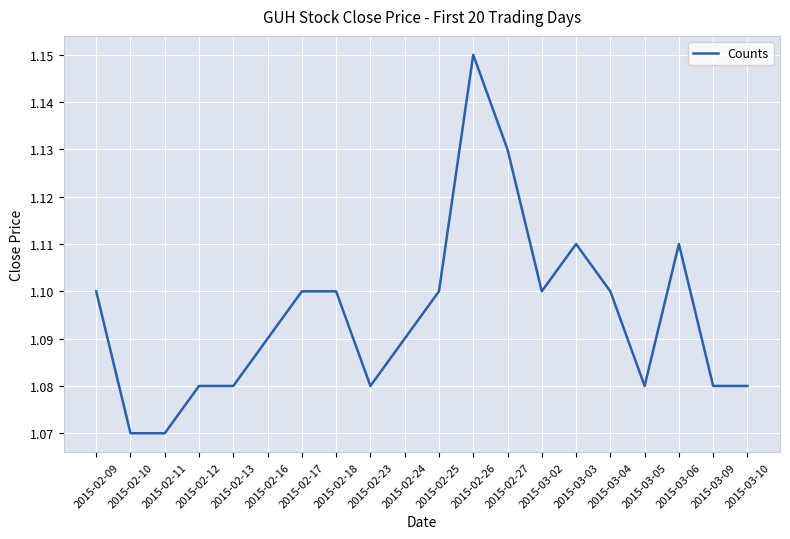

The chart shows a value of 0.3 at 2015-02-26. True or false?

False